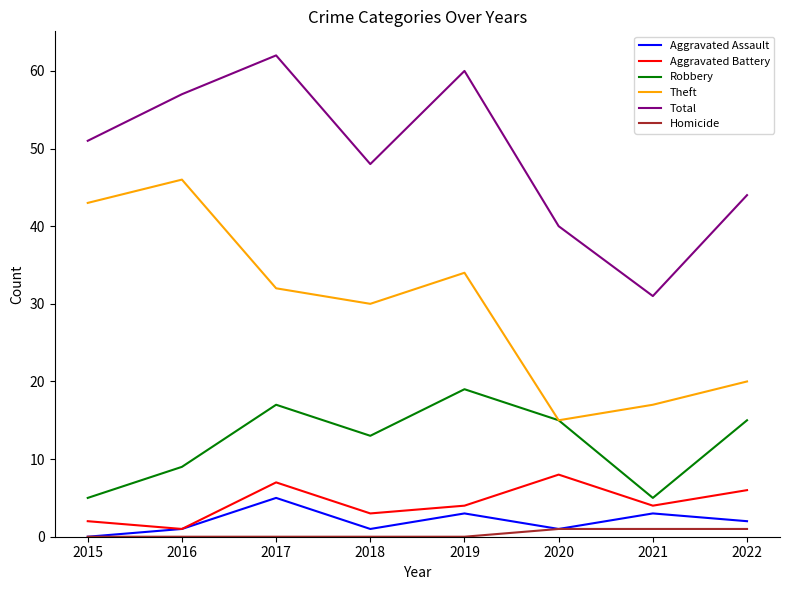

Reading right to left, transcribe all the data shown in this chart.

Aggravated Assault: 2	3	1	3	1	5	1	0
Aggravated Battery: 6	4	8	4	3	7	1	2
Robbery: 15	5	15	19	13	17	9	5
Theft: 20	17	15	34	30	32	46	43
Total: 44	31	40	60	48	62	57	51
Homicide: 1	1	1	0	0	0	0	0